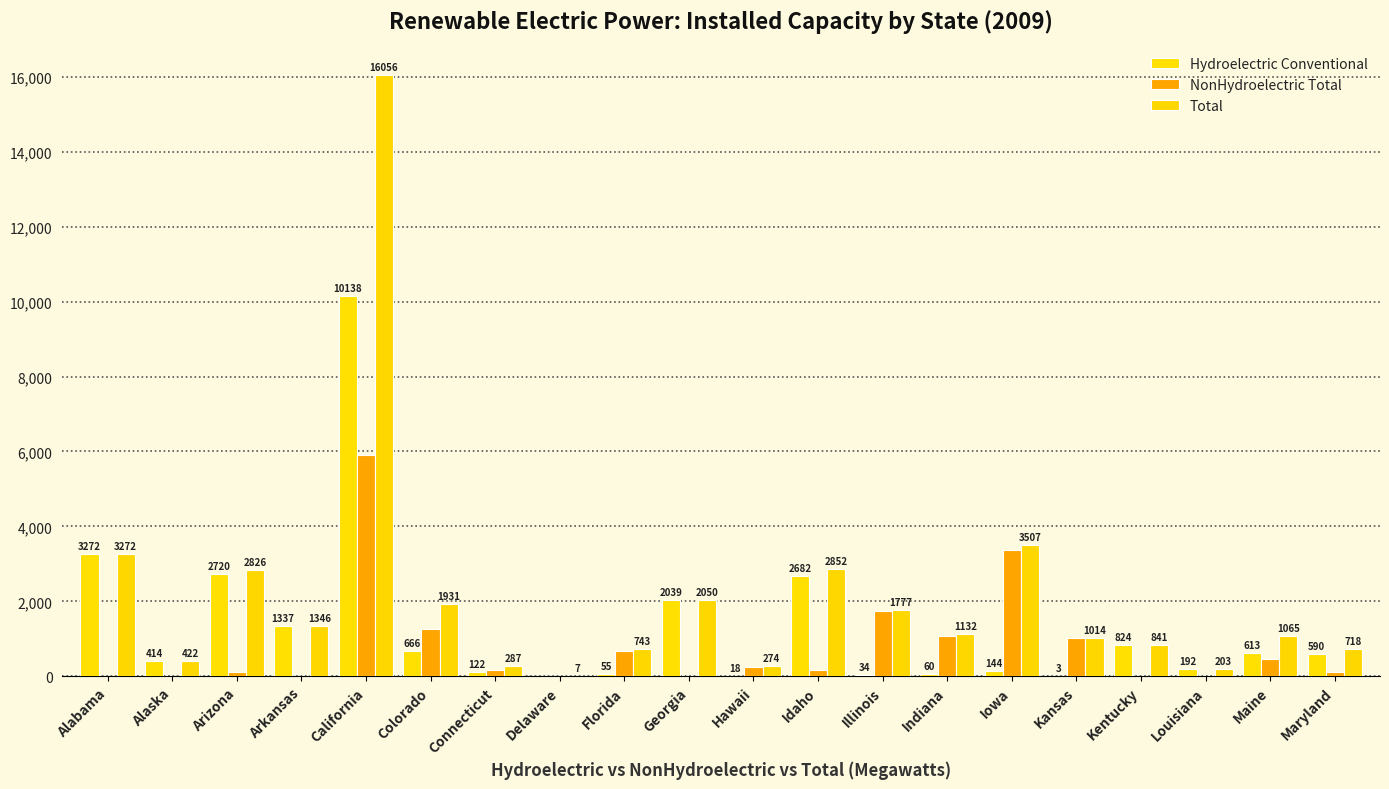

What is the difference between the maximum and second lowest values in the NonHydroelectric Total series?

5911